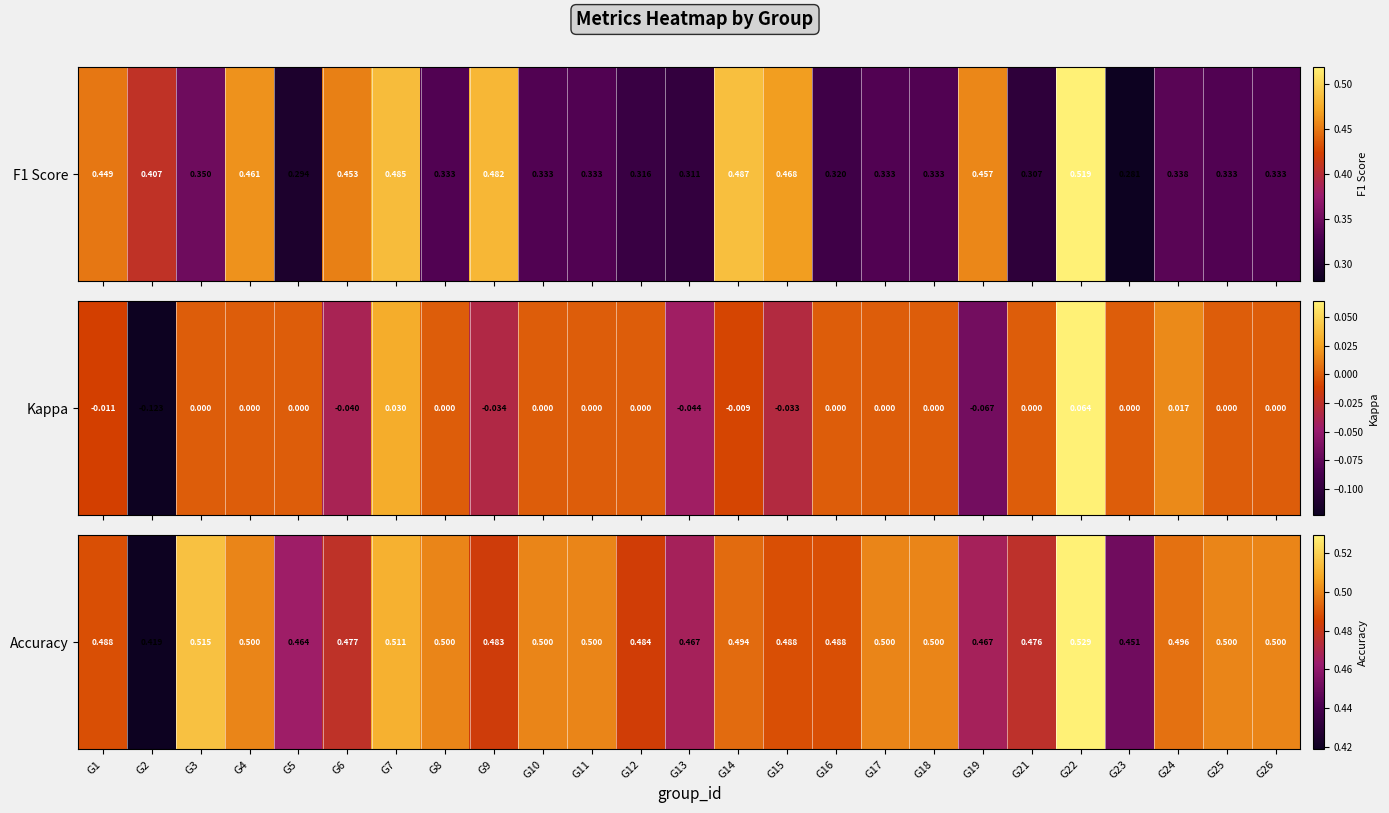

At which category does the chart reach its minimum across all series?

G2